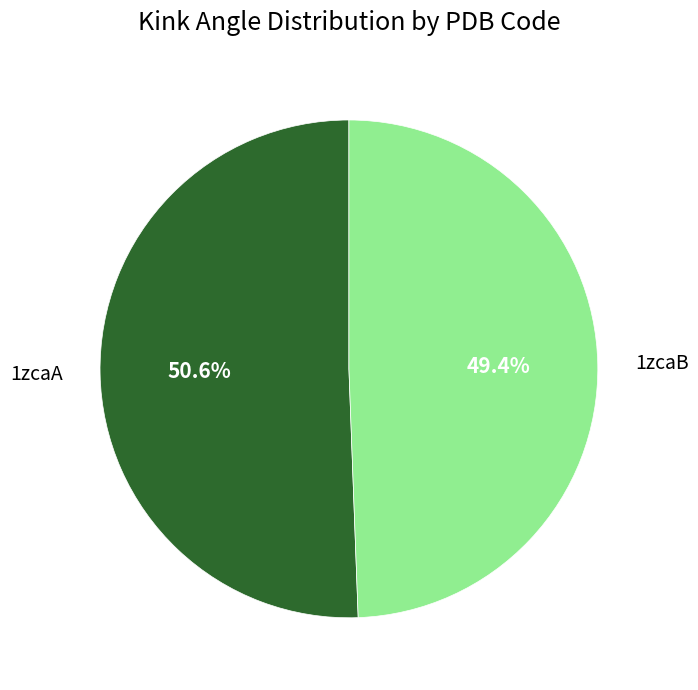

Does 1zcaA represent more than half of the total?

Yes